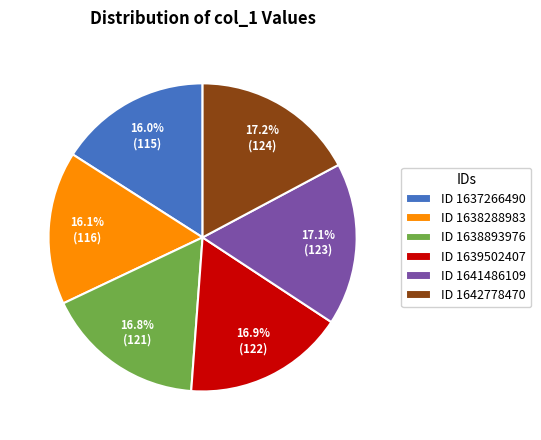

Does any single category account for the majority?

No